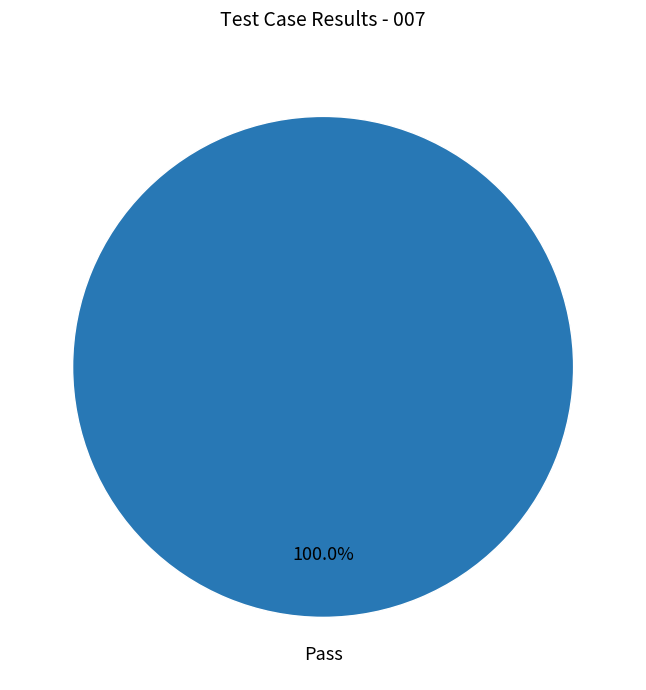

Is there a majority slice in this chart?

Yes